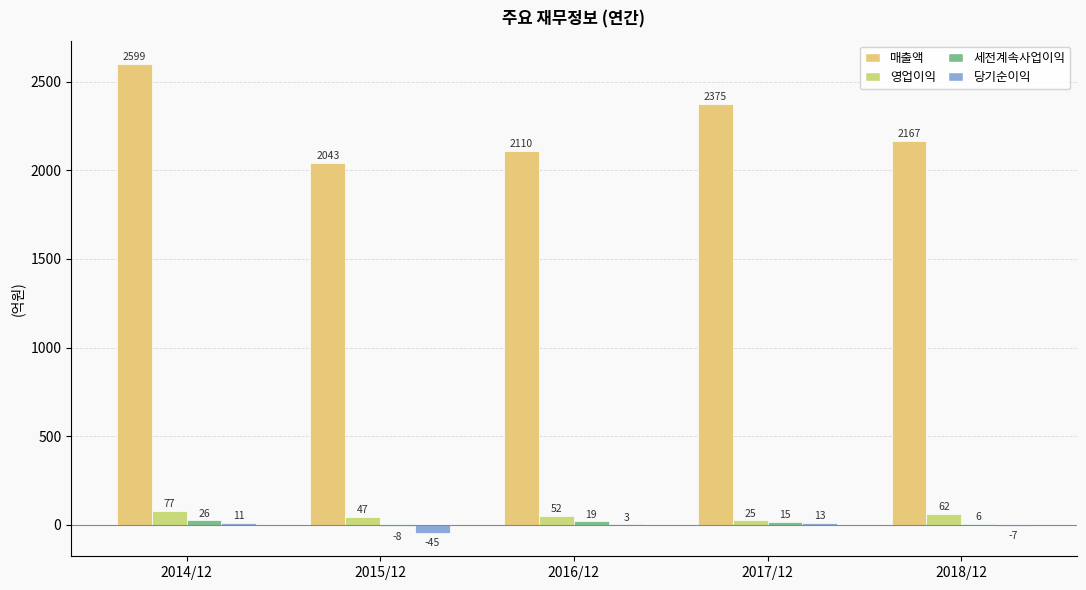

Reading left to right, transcribe all the data shown in this chart.

매출액: 2599	2043	2110	2375	2167
영업이익: 77	47	52	25	62
세전계속사업이익: 26	-8	19	15	6
당기순이익: 11	-45	3	13	-7